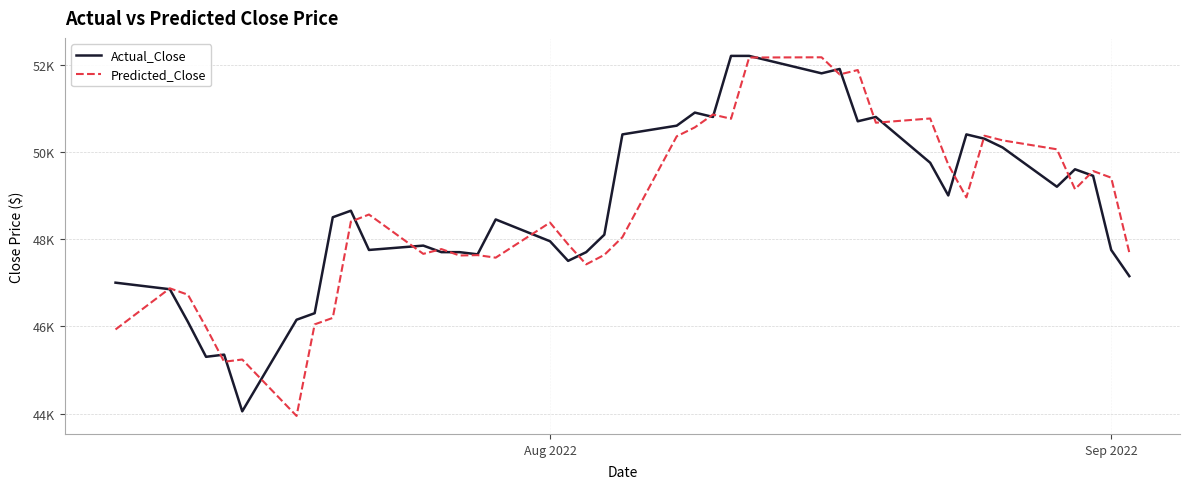

Does the chart display data point markers on the line(s)?

No